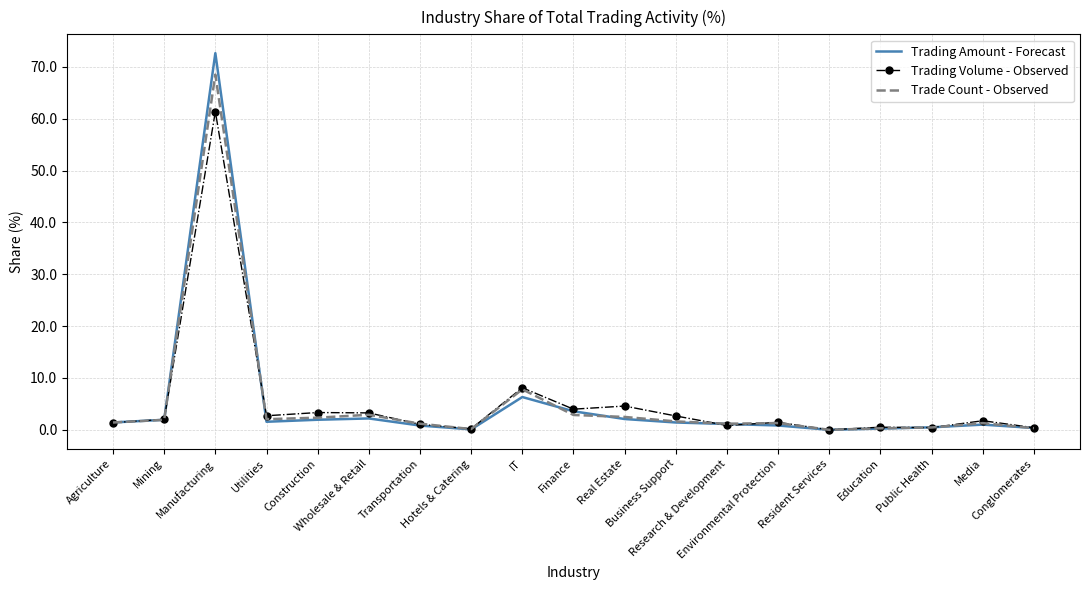

Which series has the largest range (max minus min)?

Trading Amount - Forecast